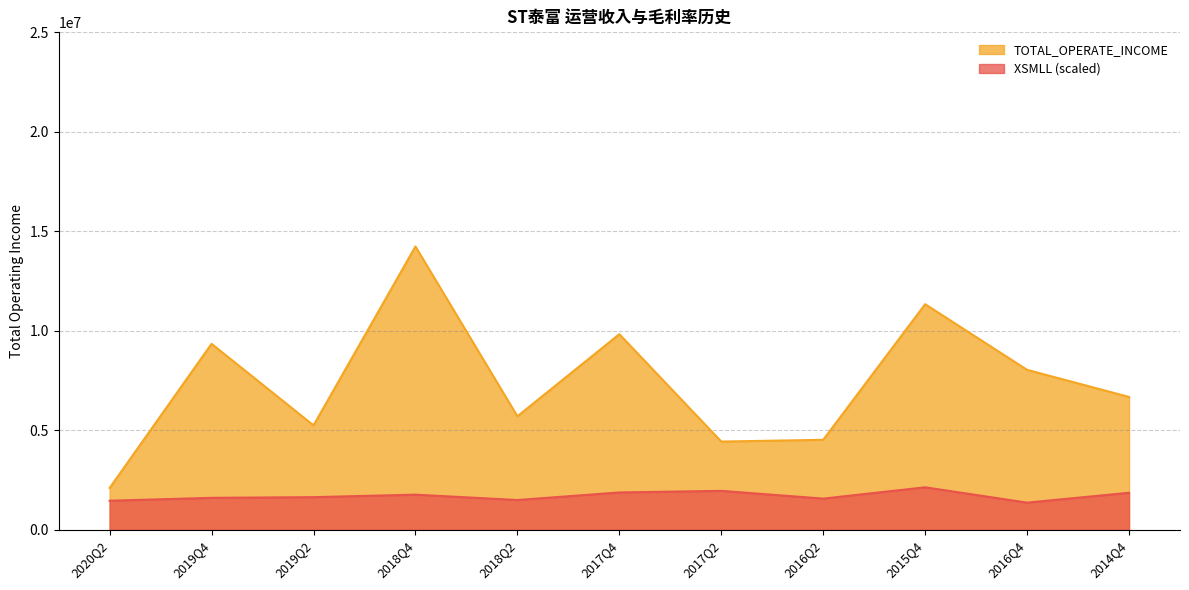

True or false: XSMLL has a value of 603203.5 at 2016Q4.

False